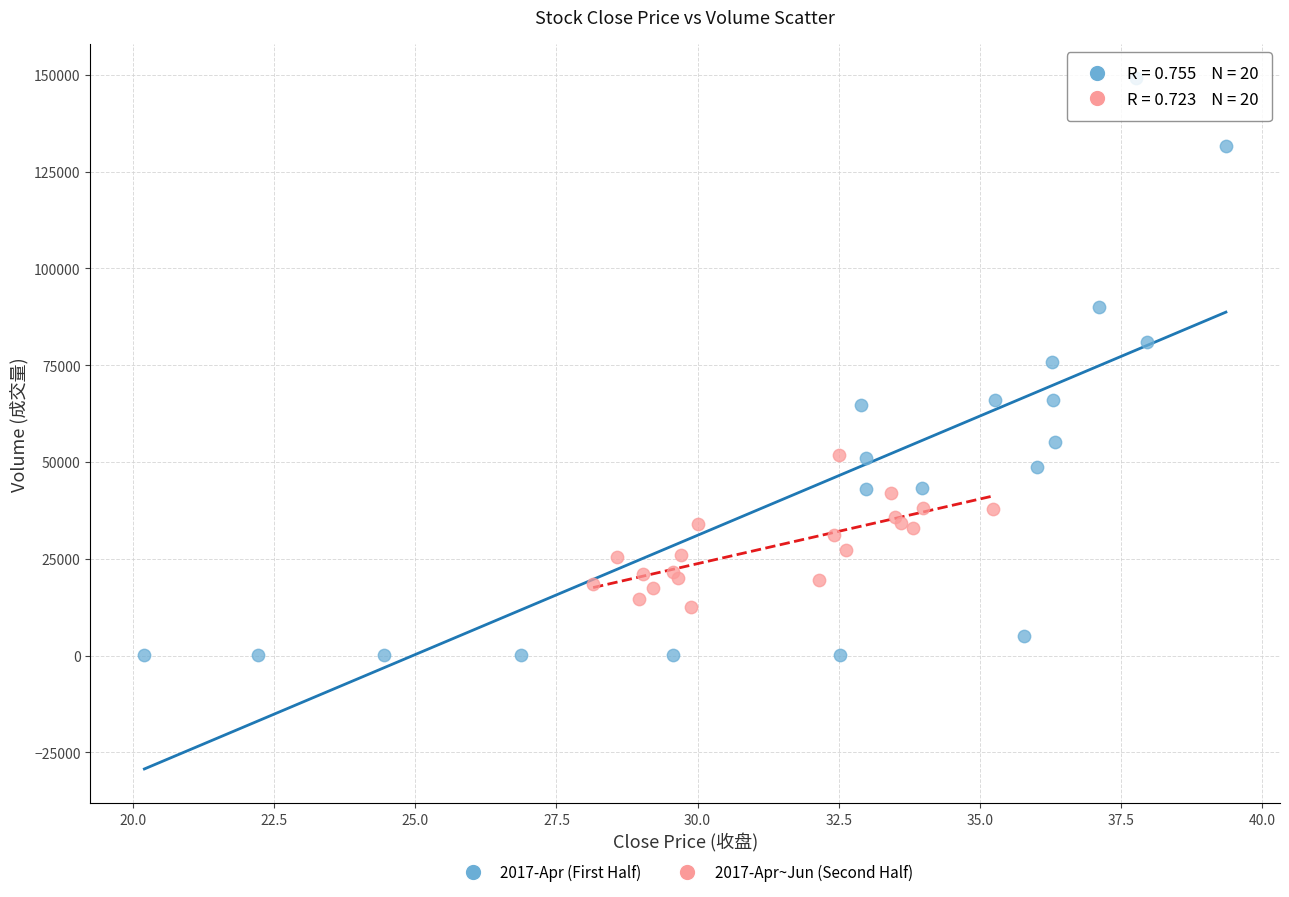

Which series reaches the maximum Y coordinate?

2017-Apr (First Half)